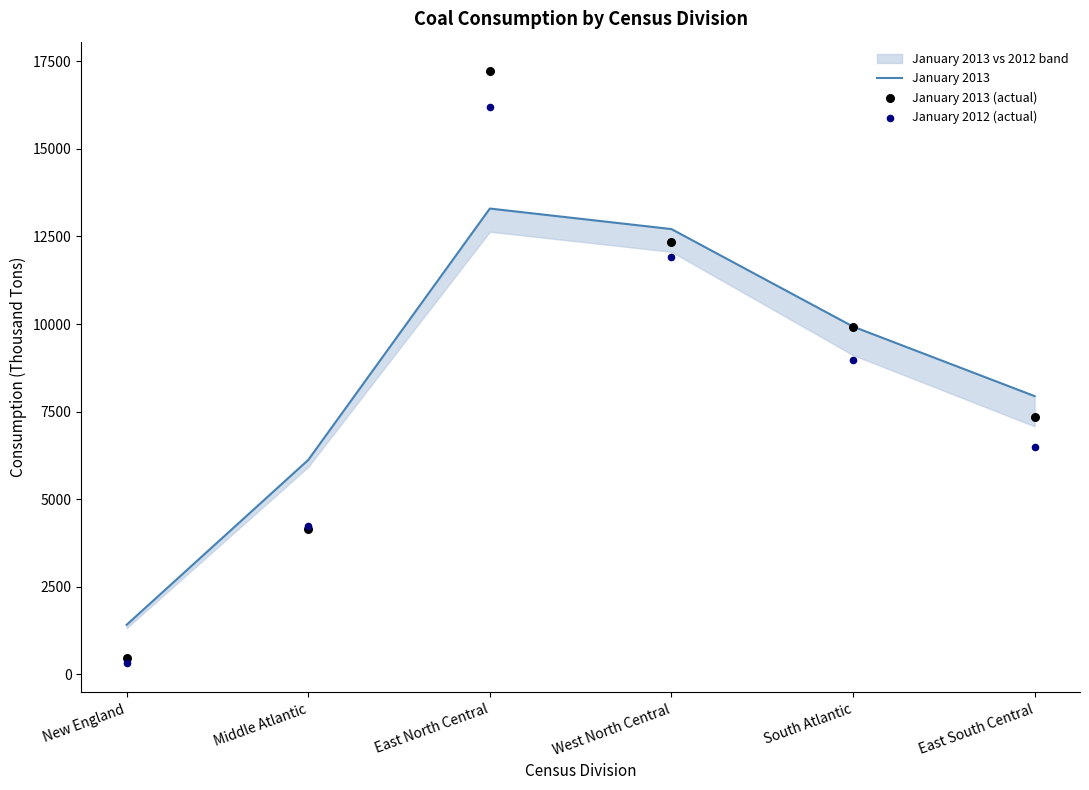

Which series has the largest Y range (max minus min)?

January 2013 (actual)